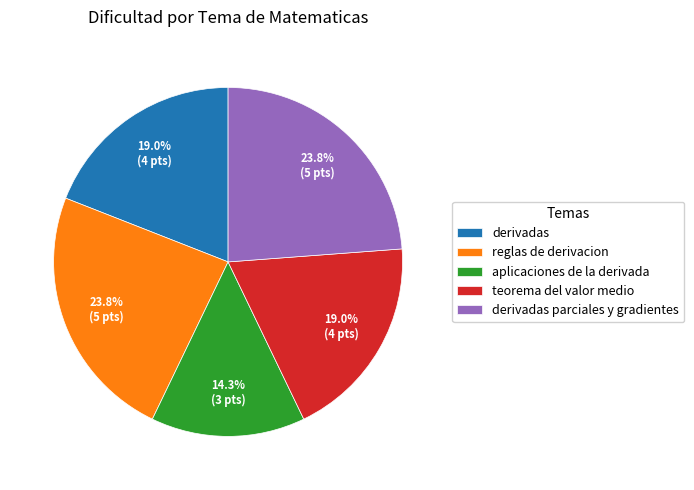

To the nearest percent, what is the difference between the derivadas parciales y gradientes and aplicaciones de la derivada slice percentages?

10%